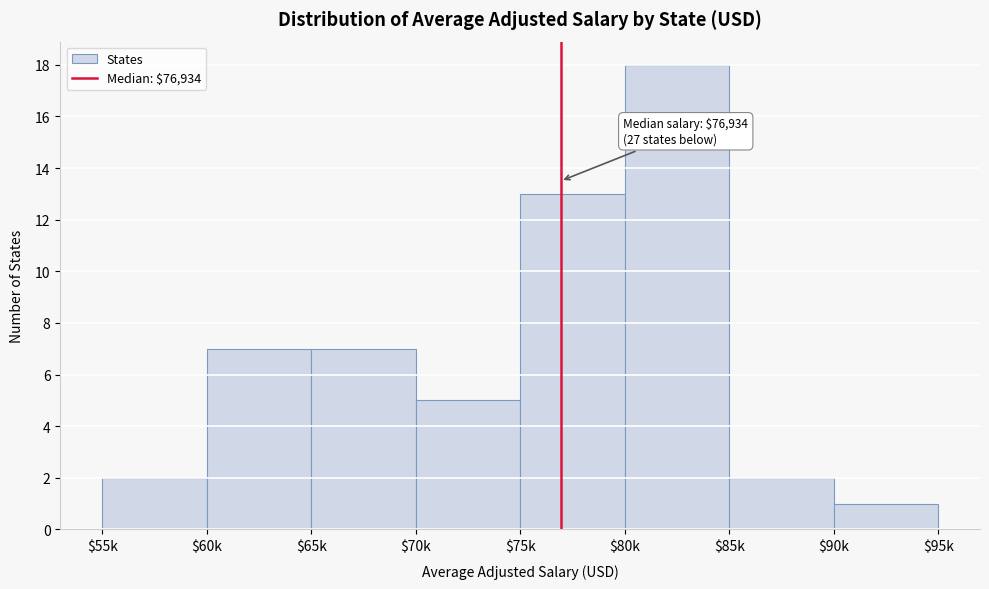

Reading left to right, extract all data points from this chart.

2	7	7	5	13	18	2	1